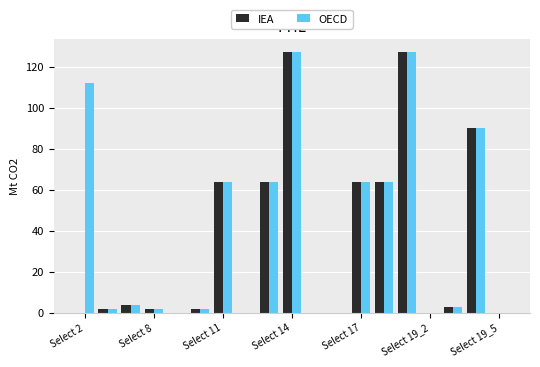

Does the chart contain stacked bars?

No